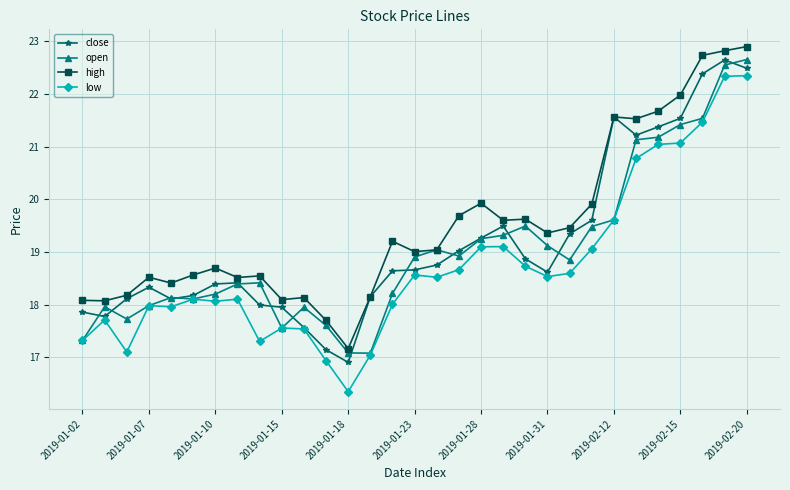

What is the minimum value shown in the chart?

16.3